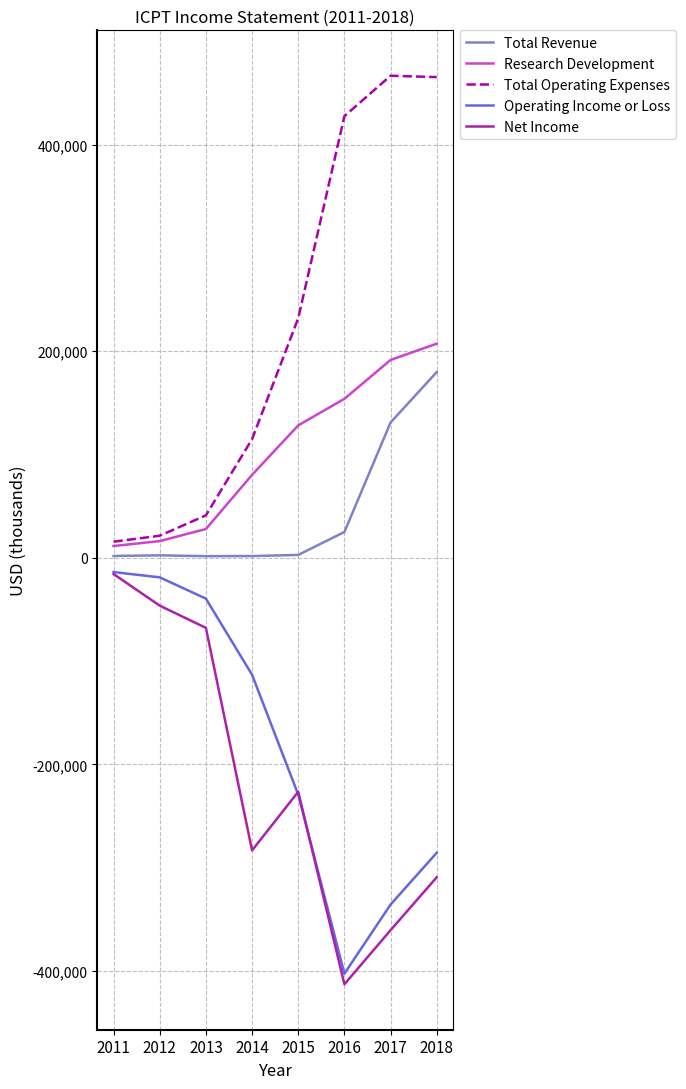

At which category is the sum across all series the highest?

2018